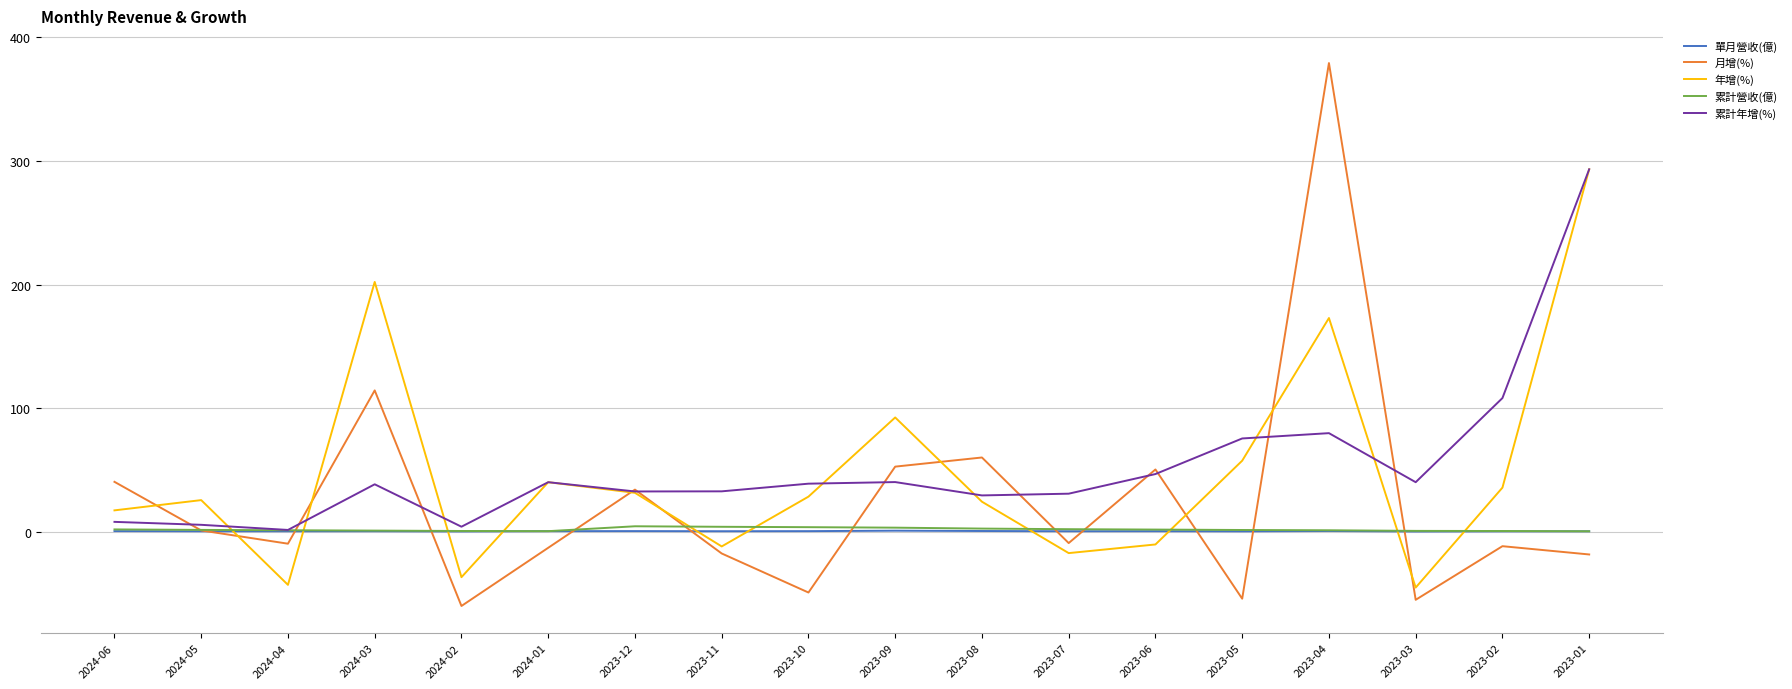

Which series has the largest range (max minus min)?

月增(%)